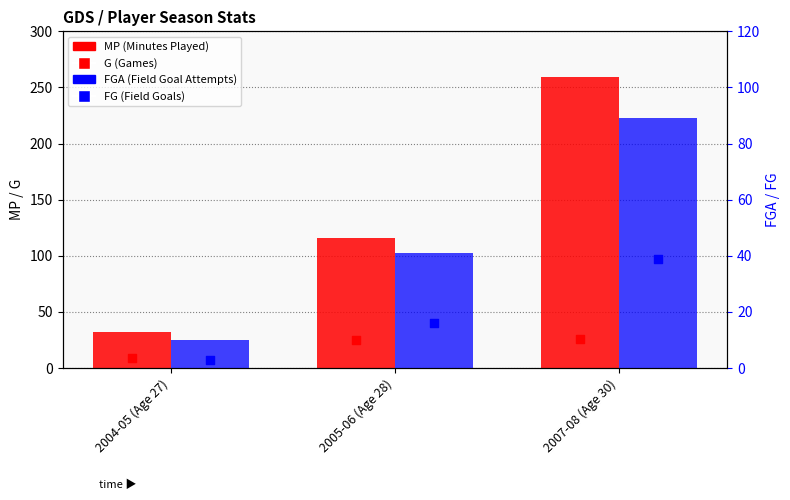

Is the value of FGA (Field Goal Attempts) at 2004-05 (Age 27) greater than the value of MP (Minutes Played) at 2005-06 (Age 28)?

No